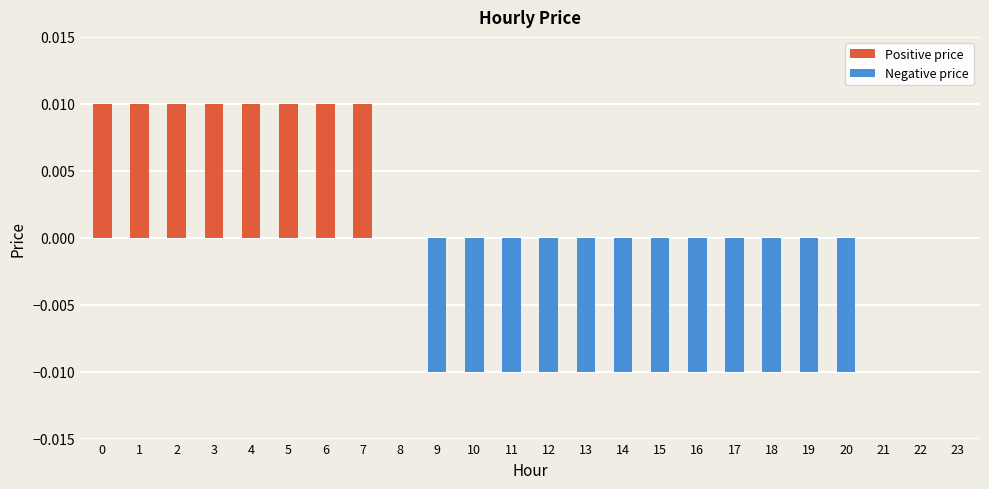

Is the value of Positive price at 21 greater than the value of Negative price at 22?

No